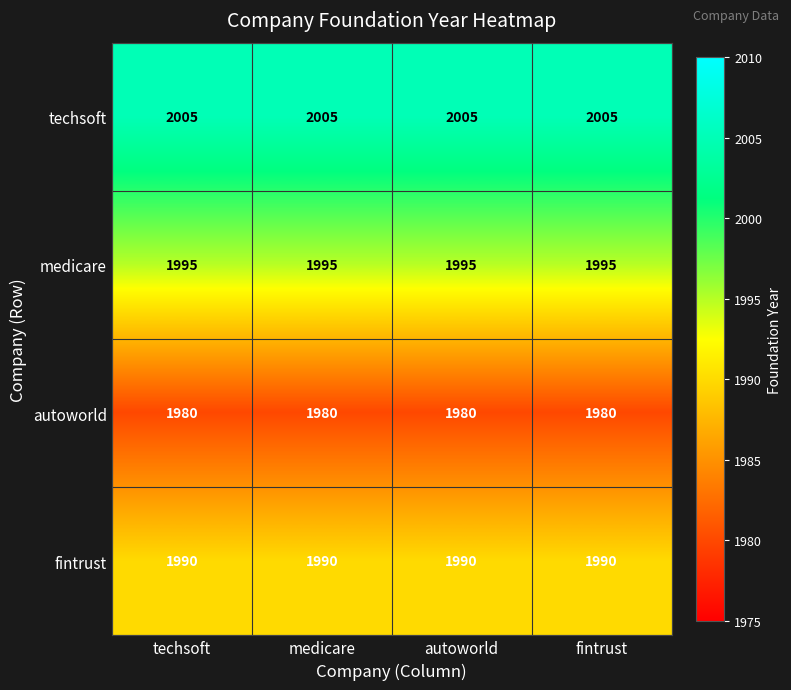

How many distinct data groups are displayed?

4